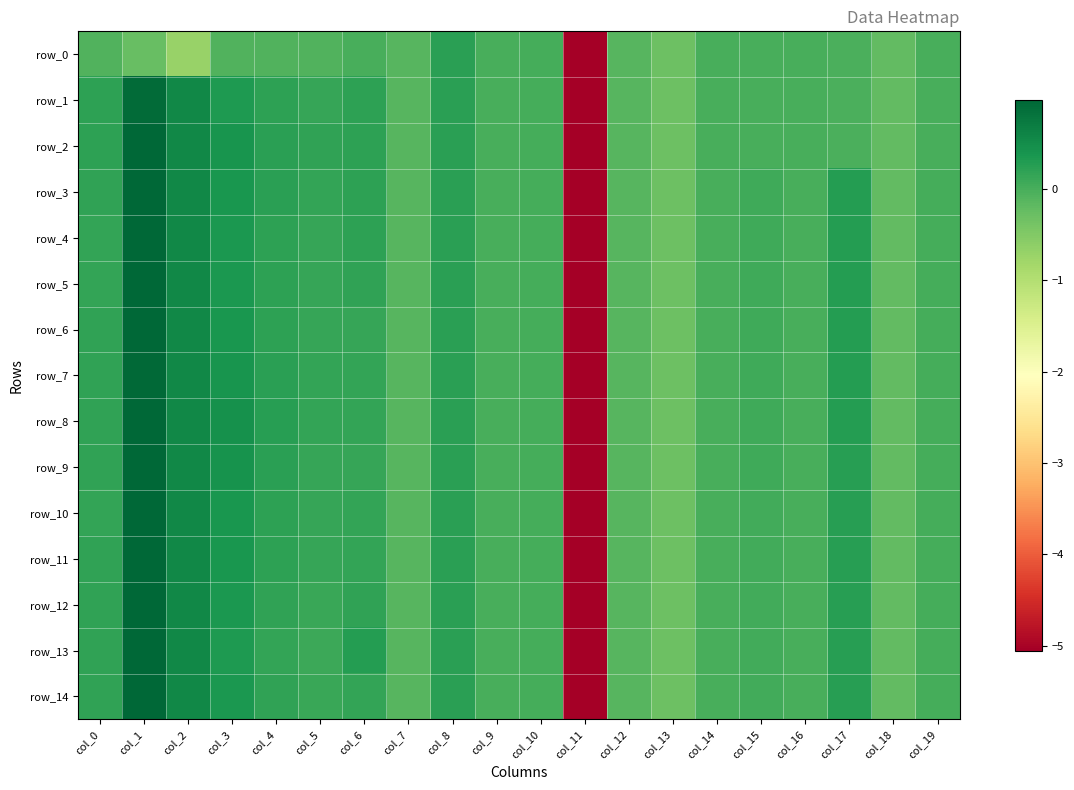

What is the lowest value of the row_5 series?

-5.1